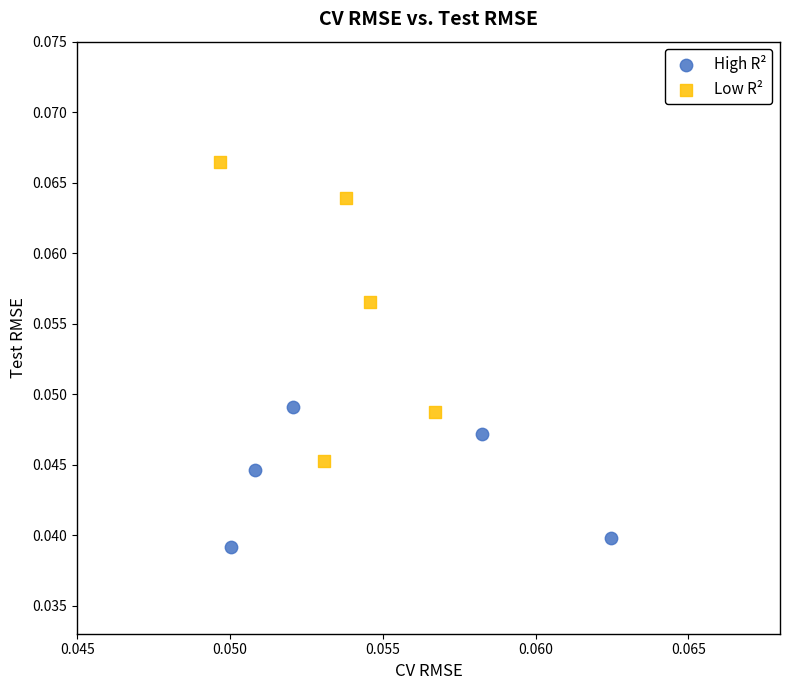

Which series contains the lowest Y value?

High R²